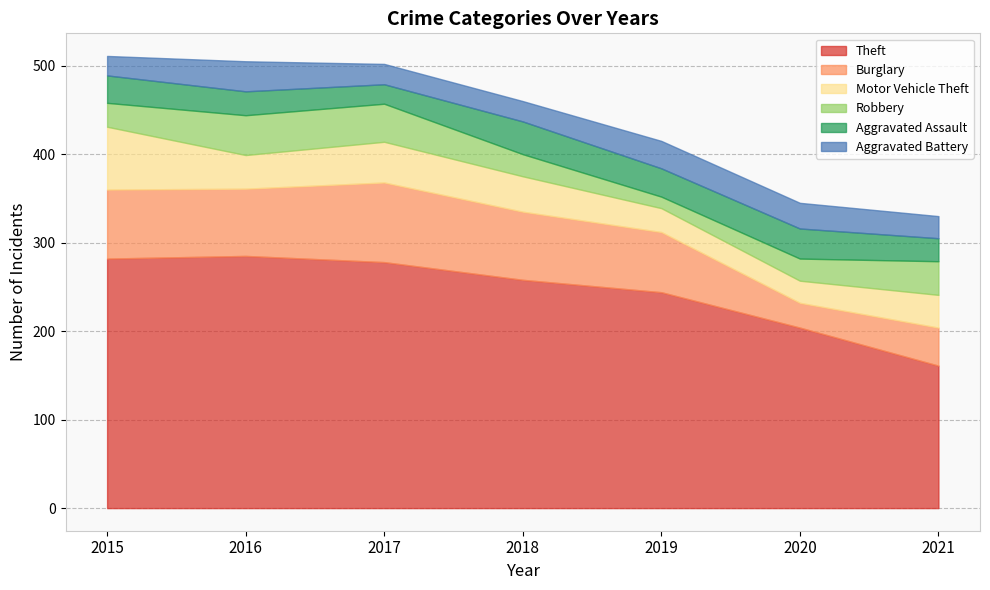

What are all the series names shown in the legend?

Theft, Burglary, Motor Vehicle Theft, Robbery, Aggravated Assault, Aggravated Battery